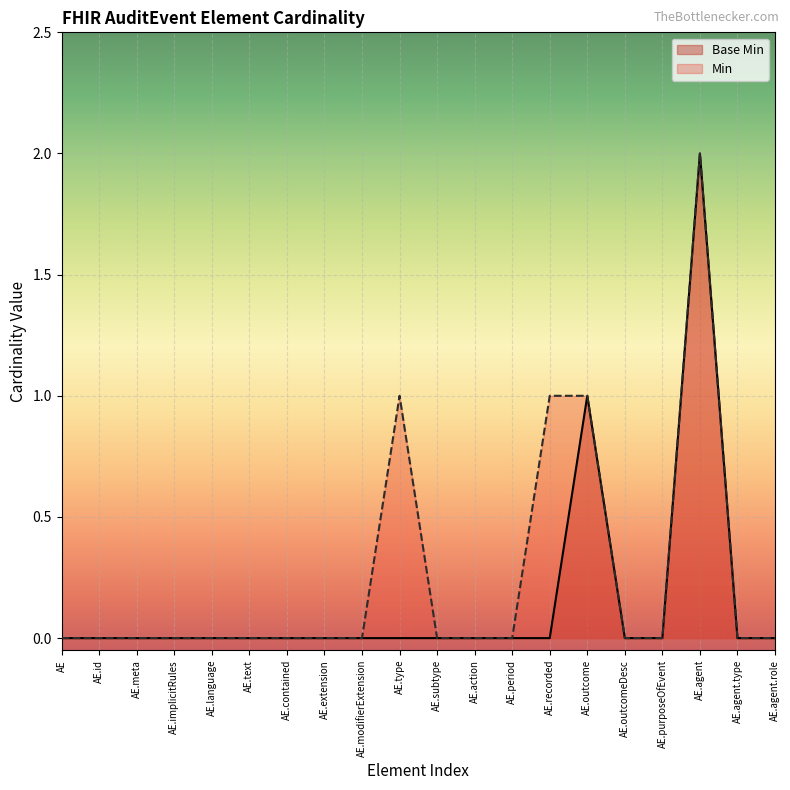

True or false: the data has more than 0 interior local peaks.

True